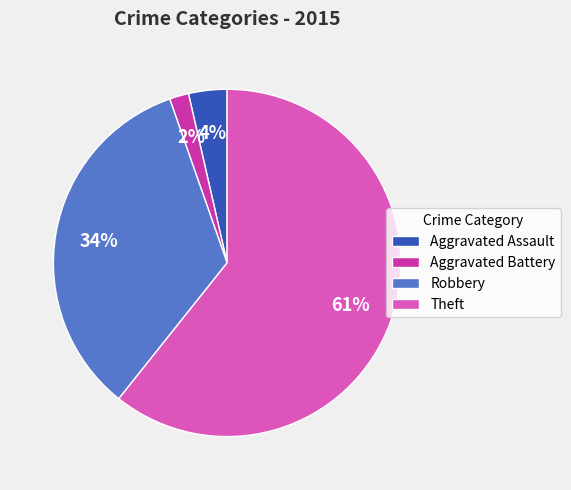

To the nearest percent, what portion does Aggravated Assault represent?

4%